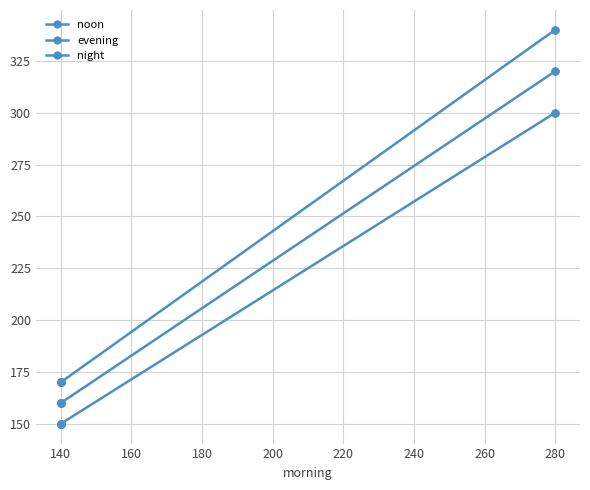

What is the greatest value displayed?

340